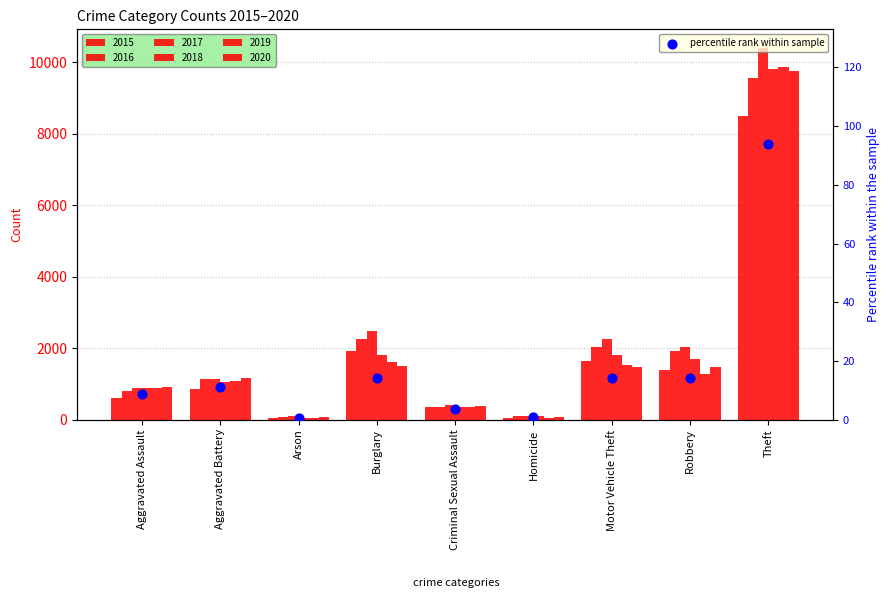

Which has a higher value, Arson or Criminal Sexual Assault?

Criminal Sexual Assault